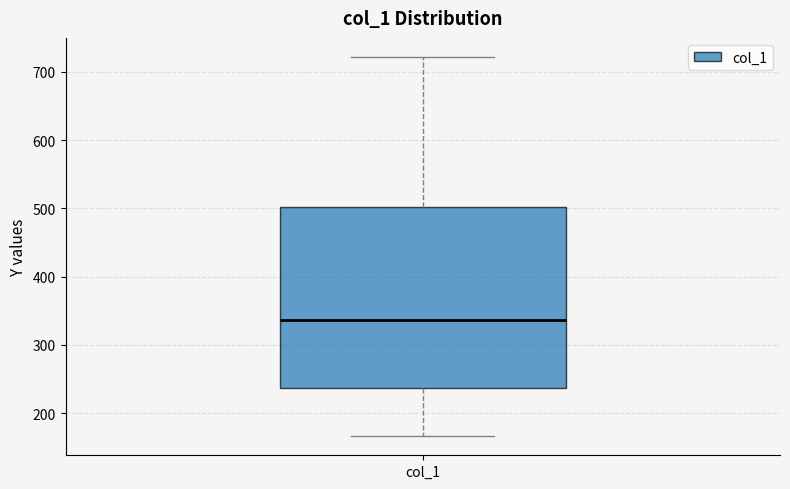

Where does the lower whisker of the box for col_1 end on the y-axis? The values are not printed on the chart, so give them approximately, as read against the axis.

170